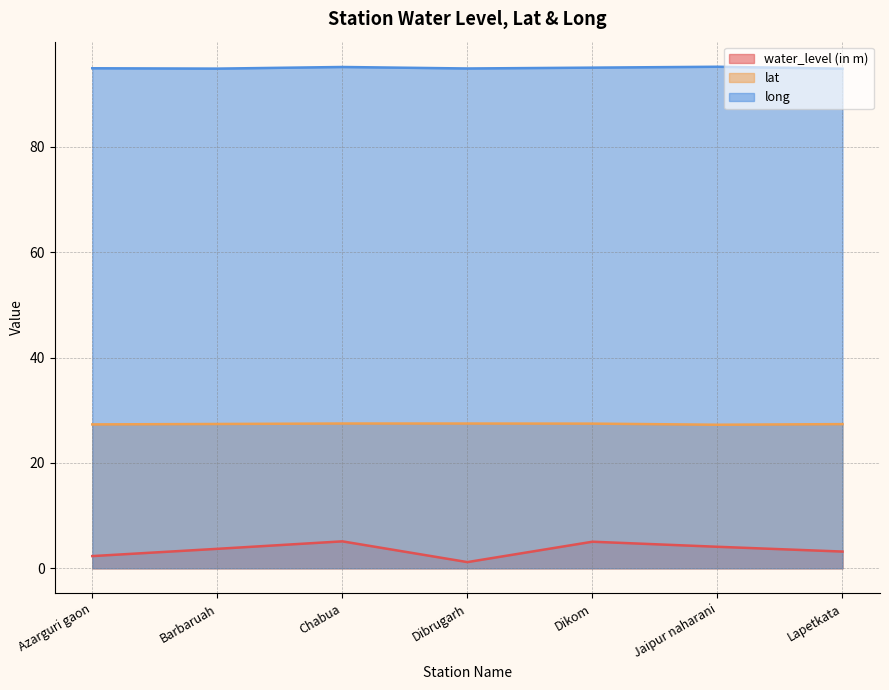

True or false: long and lat intersect in this chart.

False